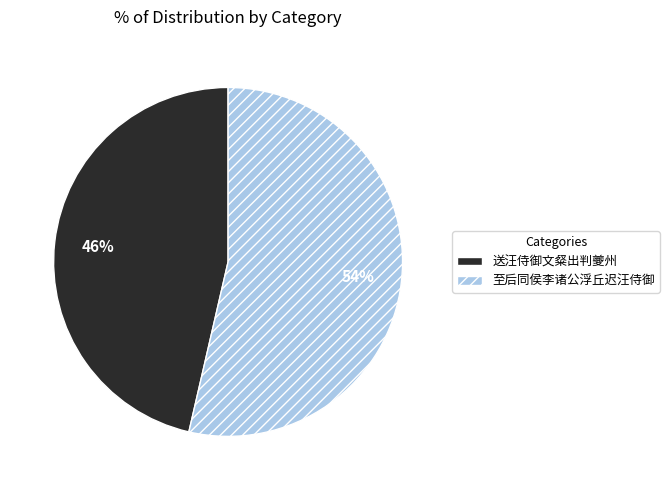

Which has a higher value, 送汪侍御文粲出判夔州 or 至后同侯李诸公浮丘迟汪侍御?

至后同侯李诸公浮丘迟汪侍御